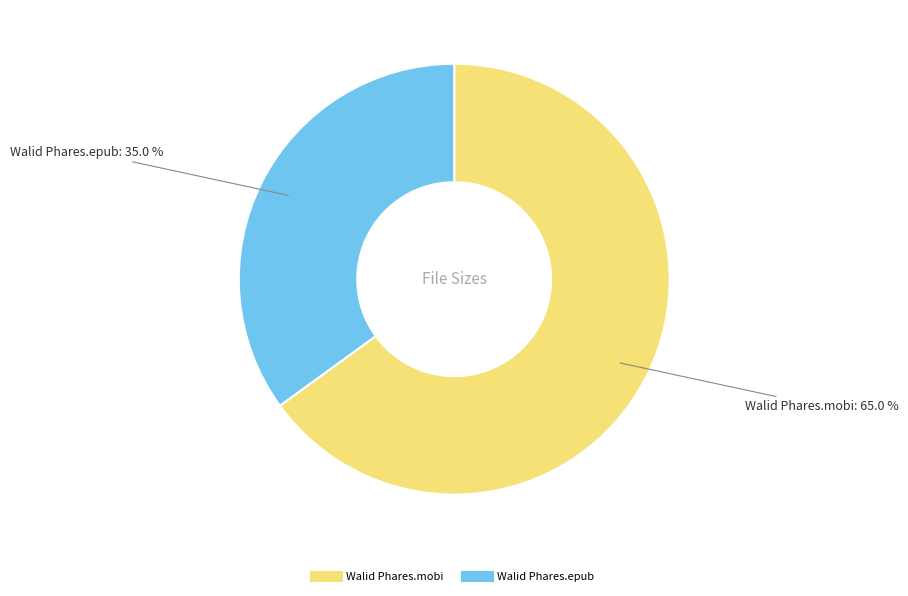

Is there a majority slice in this chart?

Yes